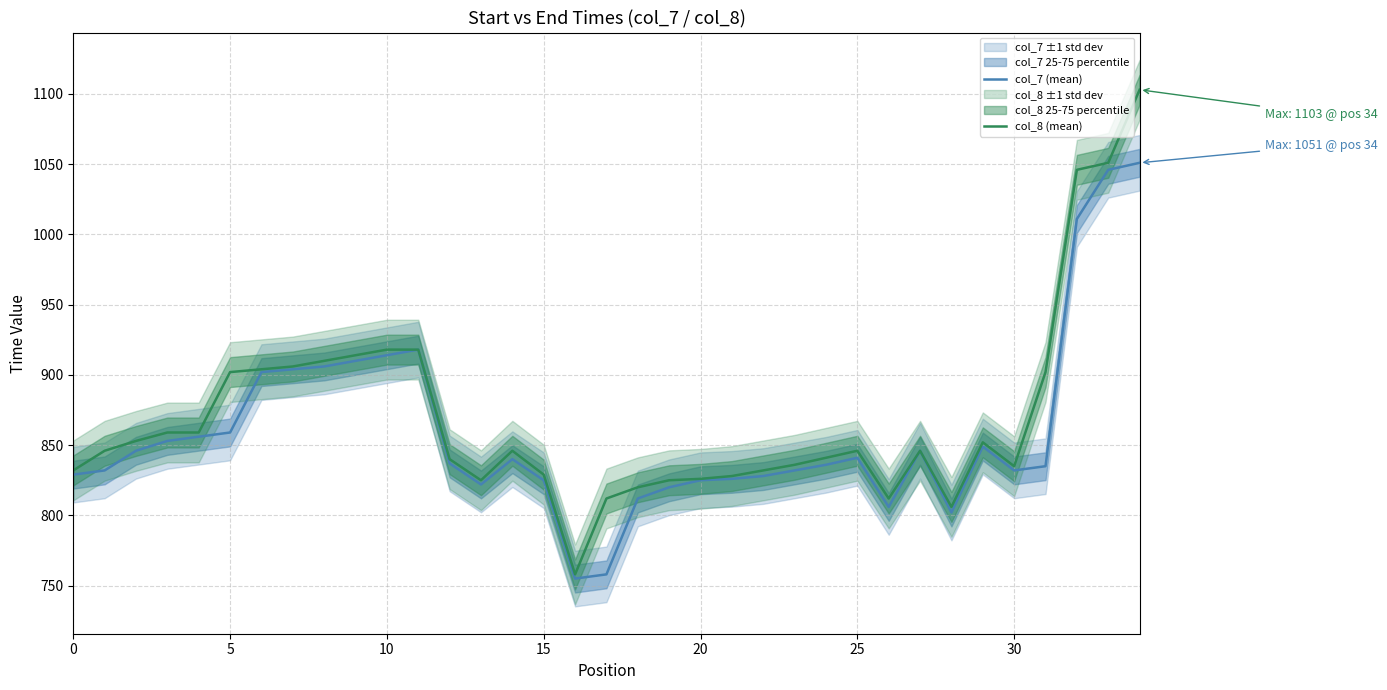

True or false: col_7 (mean) and col_8 (mean) intersect in this chart.

False